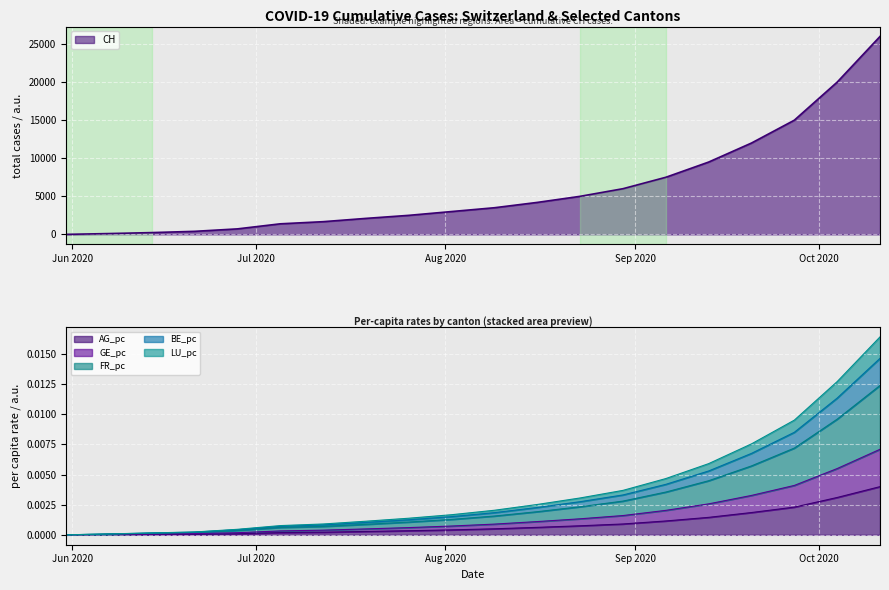

Reading left to right, list all the values displayed in this chart.

CH: 0.0	107.0	234.0	399.0	722.0	1387.0	1668.0	2100.0	2500.0	3000.0	3500.0	4200.0	5000.0	6000.0	7500.0	9500.0	12000.0	15000.0	20000.0	26000.0
AG_pc: 0.0	0.0	0.0	0.0	0.0	0.0	0.0	0.0	0.0	0.0	0.0	0.0	0.0	0.0	0.0	0.0	0.0	0.0	0.0	0.0
GE_pc: 0.0	0.0	0.0	0.0	0.0	0.0	0.0	0.0	0.0	0.0	0.0	0.0	0.0	0.0	0.0	0.0	0.0	0.0	0.0	0.0
FR_pc: 0.0	0.0	0.0	0.0	0.0	0.0	0.0	0.0	0.0	0.0	0.0	0.0	0.0	0.0	0.0	0.0	0.0	0.0	0.0	0.0
BE_pc: 0.0	0.0	0.0	0.0	0.0	0.0	0.0	0.0	0.0	0.0	0.0	0.0	0.0	0.0	0.0	0.0	0.0	0.0	0.0	0.0
LU_pc: 0.0	0.0	0.0	0.0	0.0	0.0	0.0	0.0	0.0	0.0	0.0	0.0	0.0	0.0	0.0	0.0	0.0	0.0	0.0	0.0